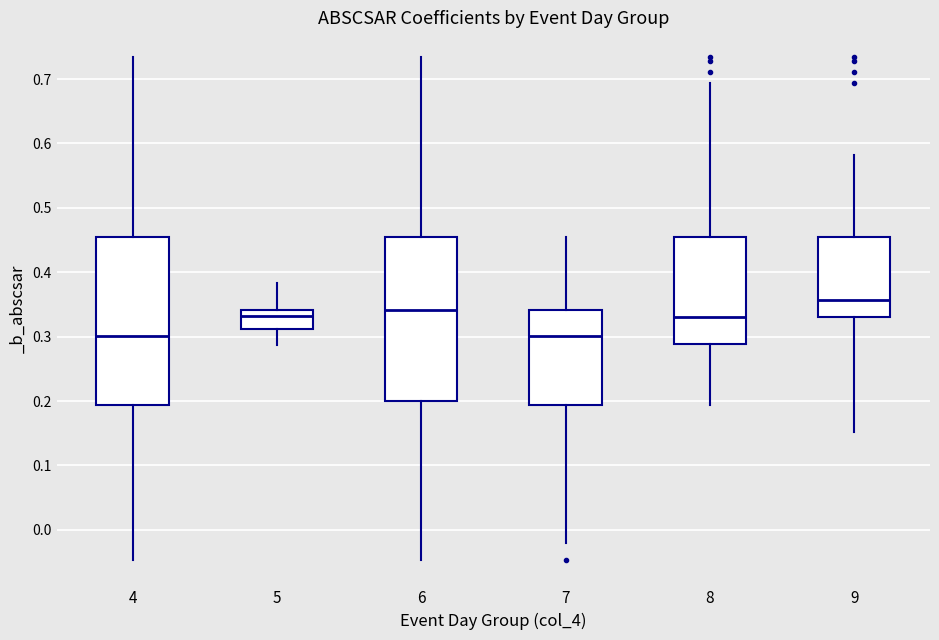

Which box has the highest median line?

9